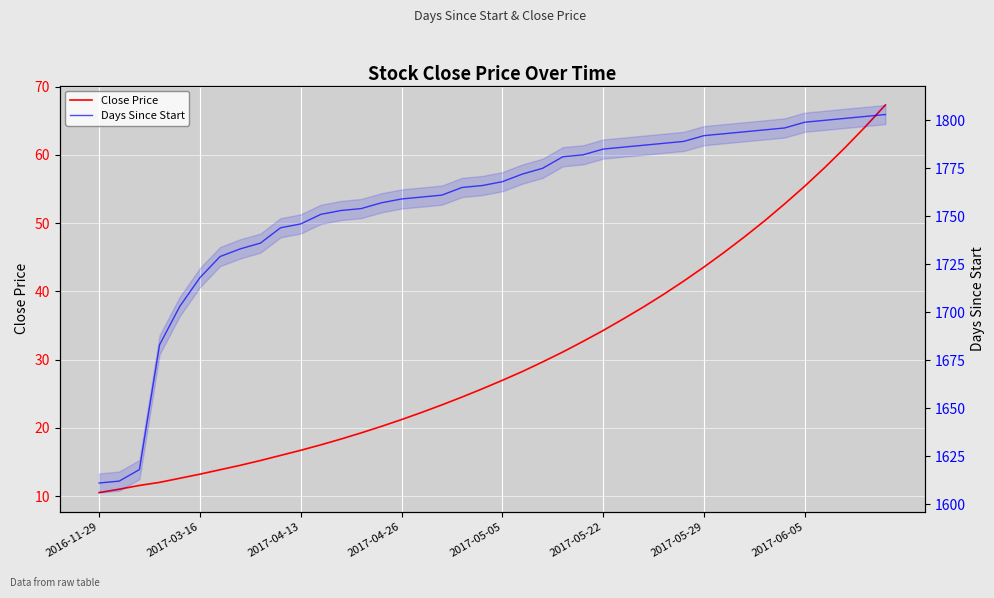

List the series in order of their overall mean, lowest first.

Close Price, Days Since Start